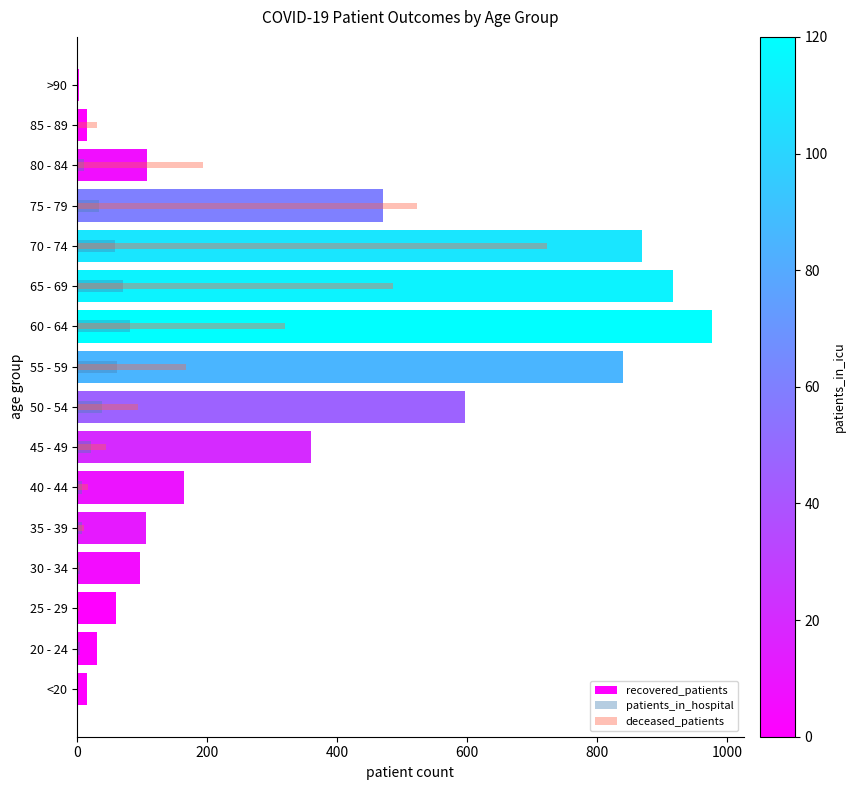

What is the sum of the recovered_patients values at 60 - 64 and <20?

991